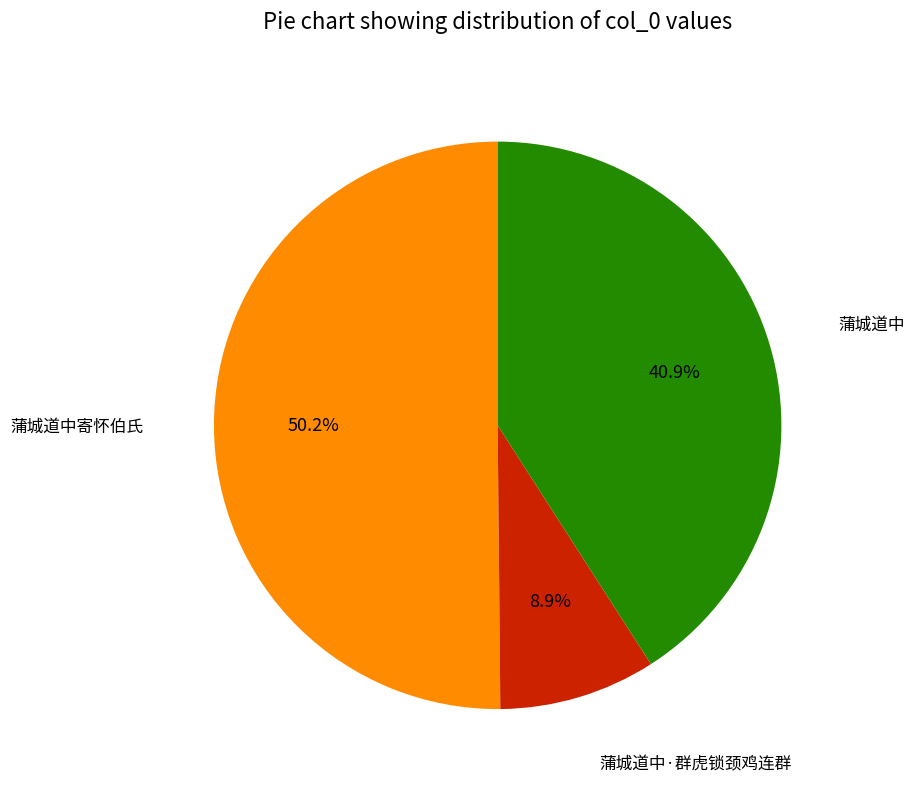

Count the number of slices in the pie.

3